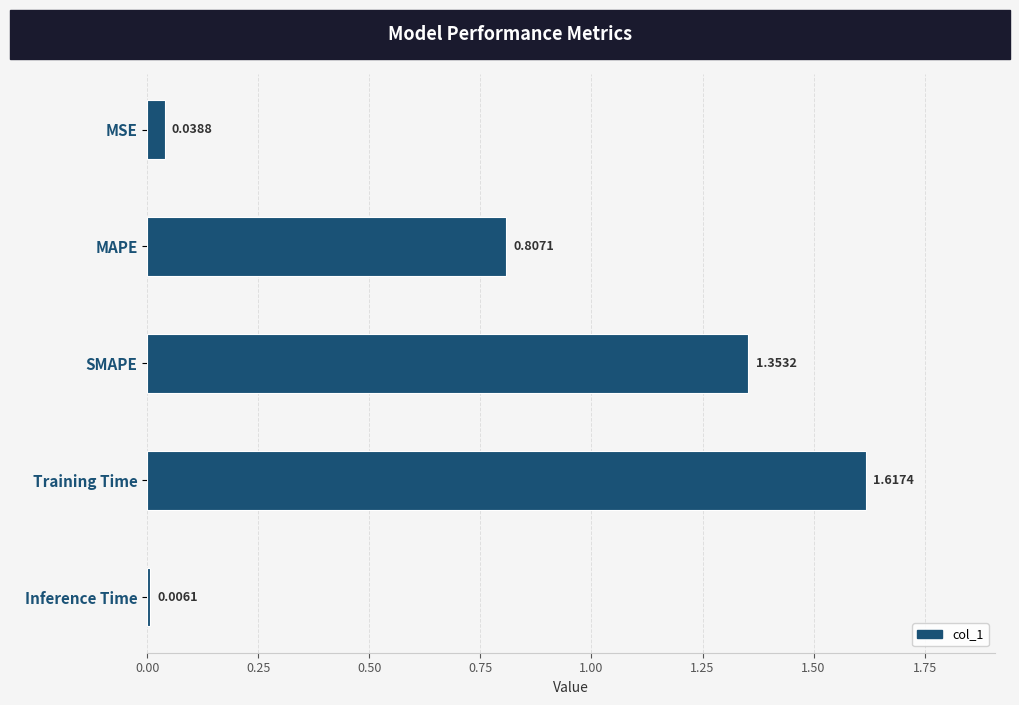

Where is the data nearest to the value 0?

Inference Time